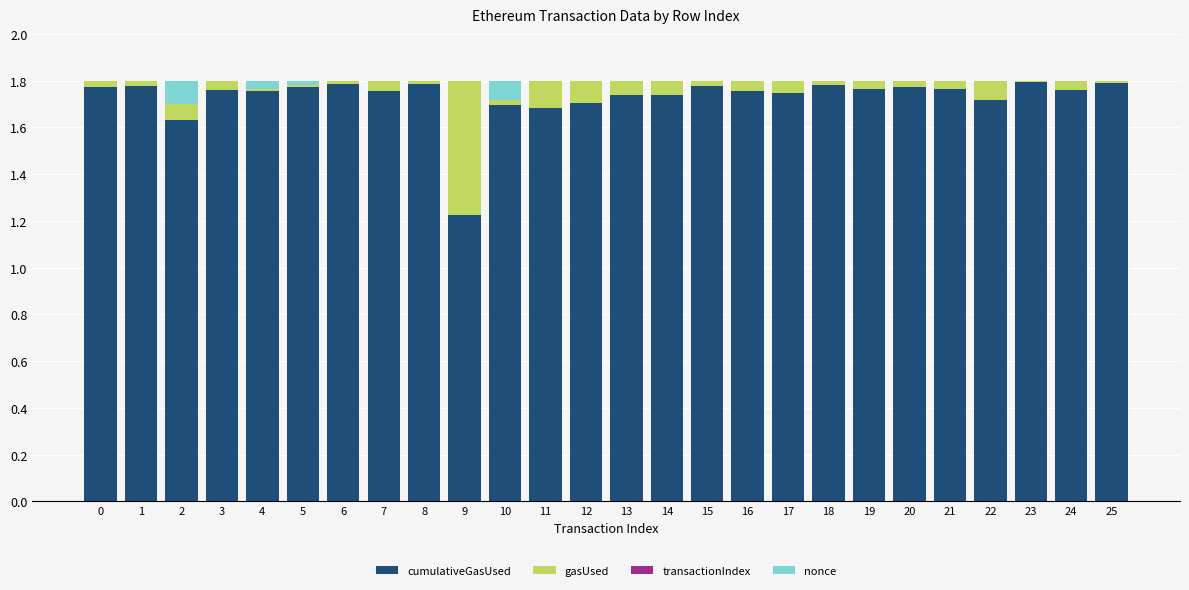

What is the sum of all cumulativeGasUsed values?

45.0